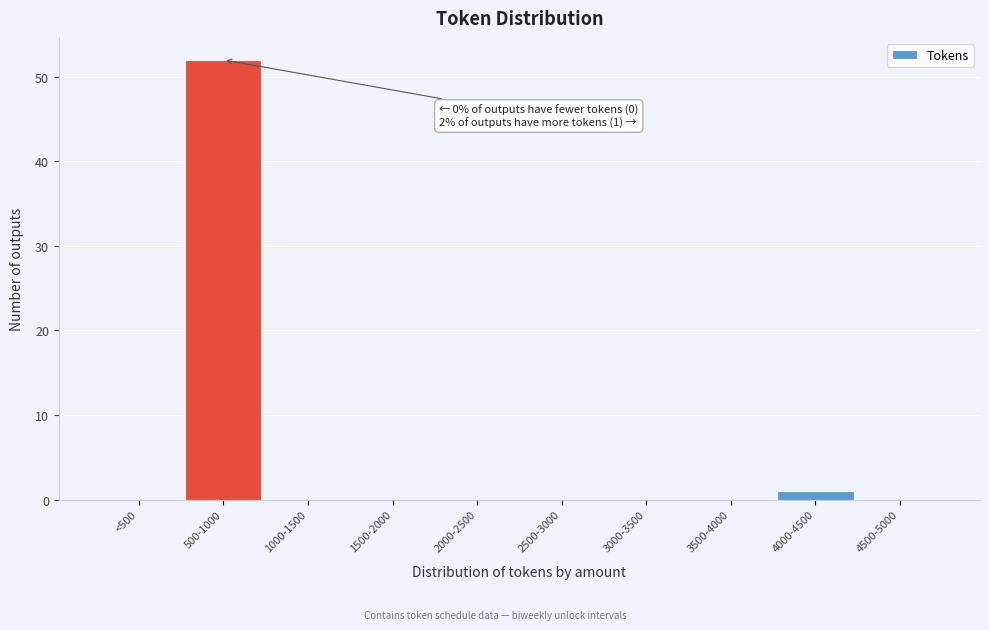

Reading left to right, list all the values displayed in this chart.

<500=0	500-1000=52	1000-1500=0	1500-2000=0	2000-2500=0	2500-3000=0	3000-3500=0	3500-4000=0	4000-4500=1	4500-5000=0